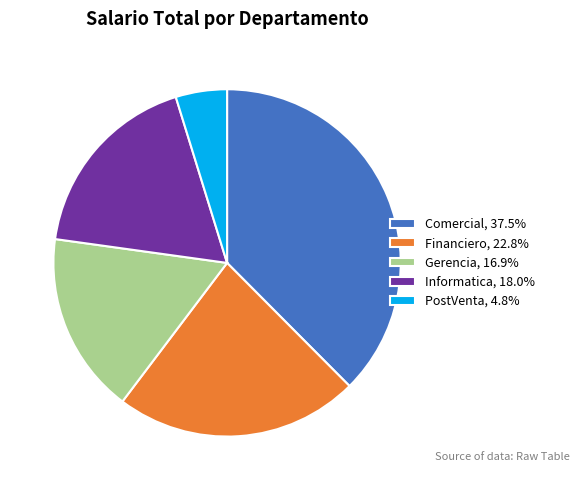

How many segments does this pie chart have?

5